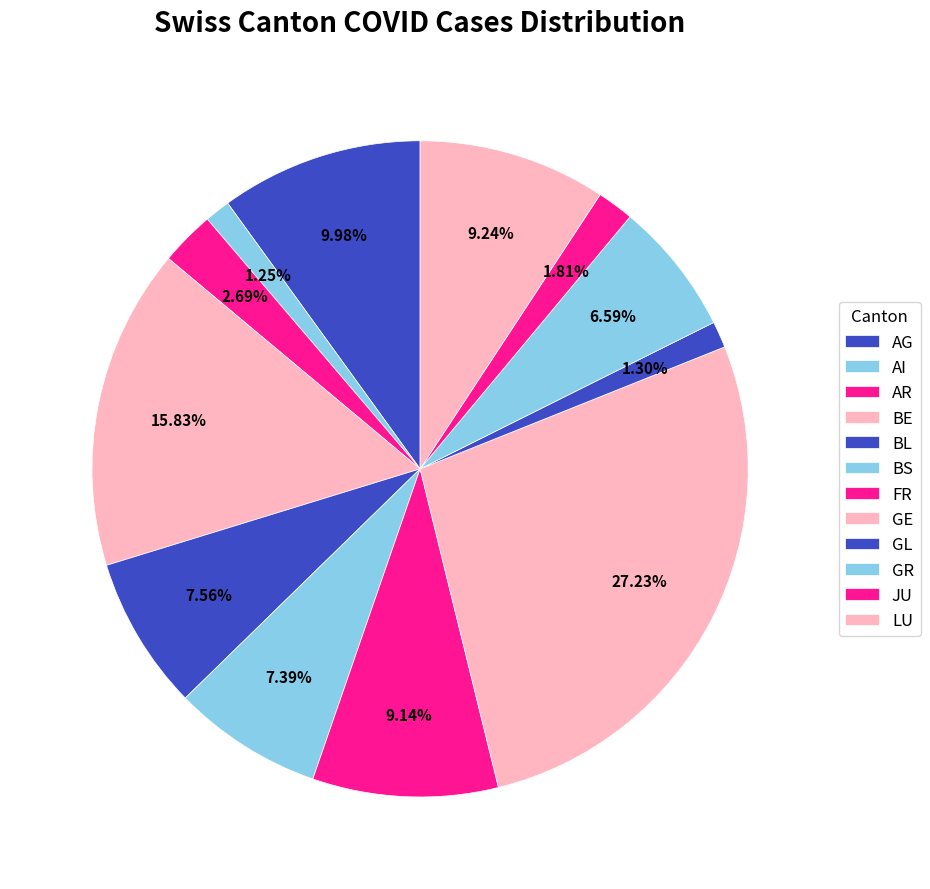

Count the number of slices in the pie.

12